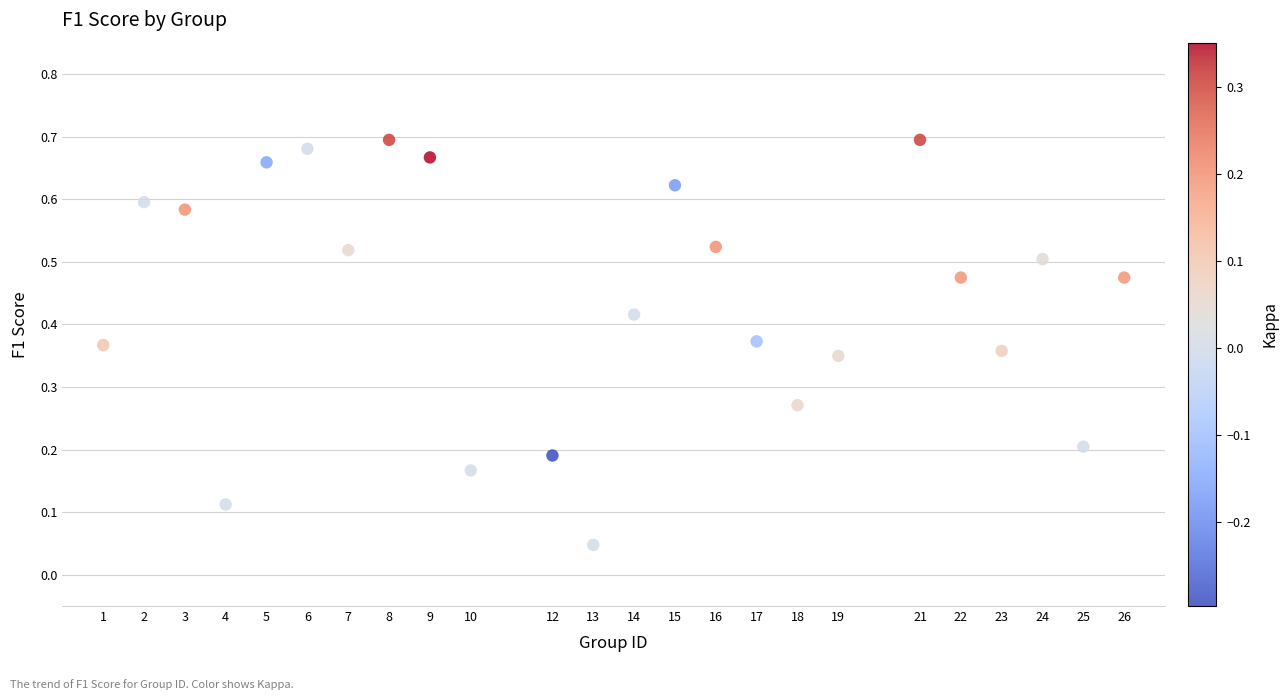

What is the range of X values (max minus min)?

25.0